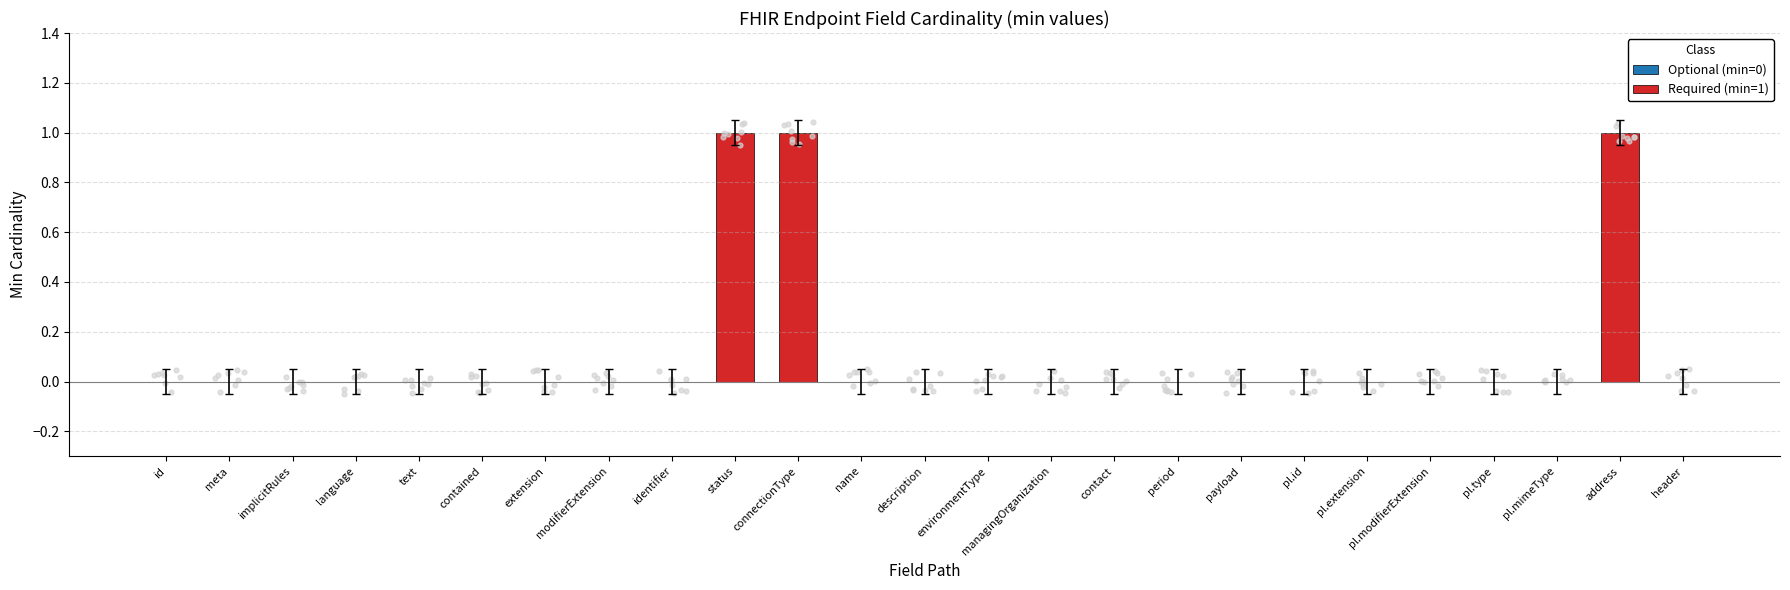

Which has a higher value, period or pl.modifierExtension?

period